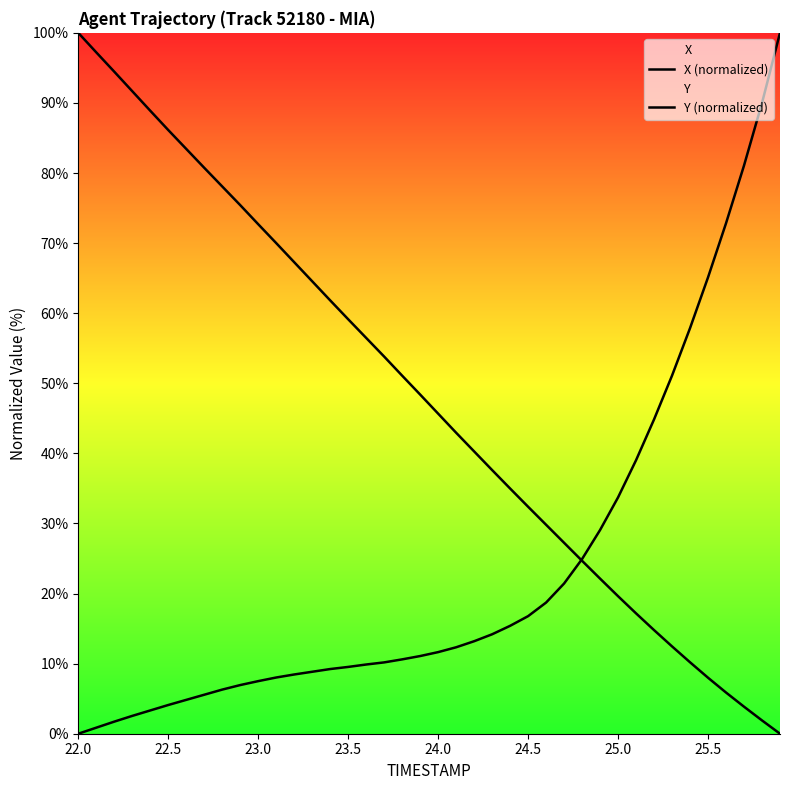

At how many categories does at least one series exceed 75?

13